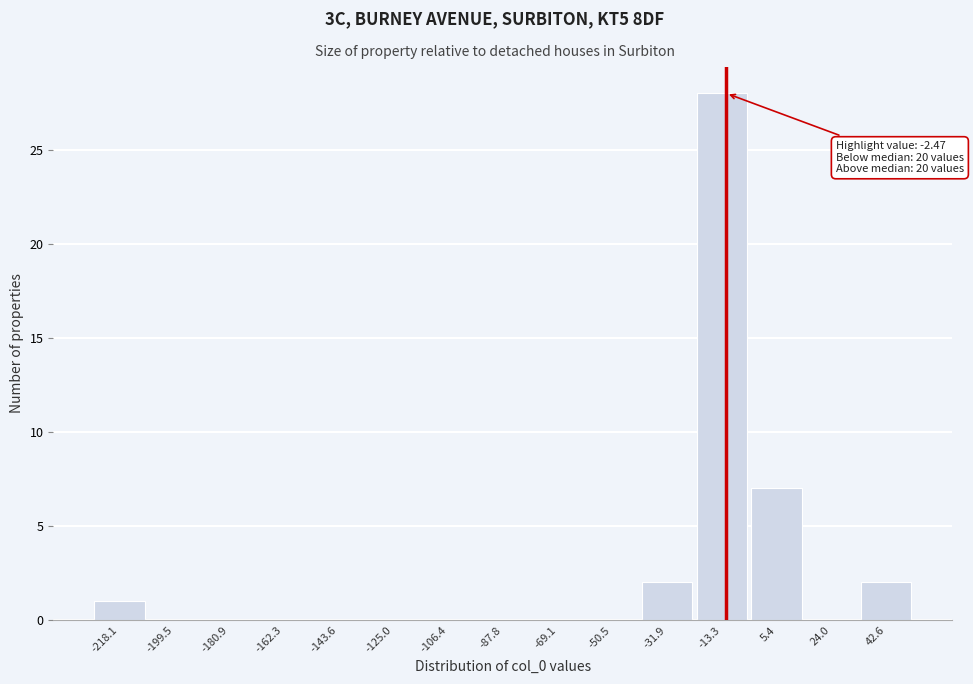

Reading left to right, transcribe all the data shown in this chart.

-218.1=1	-199.5=0	-180.9=0	-162.3=0	-143.6=0	-125.0=0	-106.4=0	-87.8=0	-69.1=0	-50.5=0	-31.9=2	-13.3=28	5.4=7	24.0=0	42.6=2